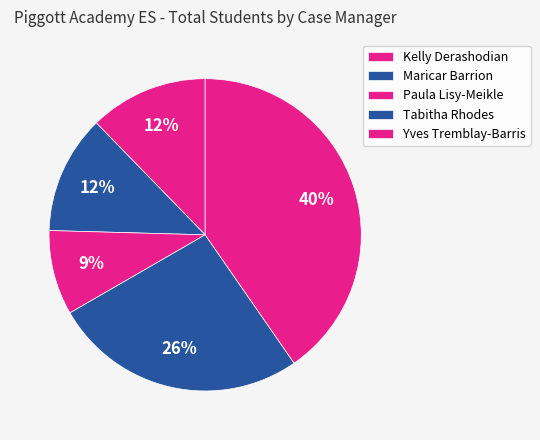

What is the largest slice in the pie chart?

Yves Tremblay-Barris